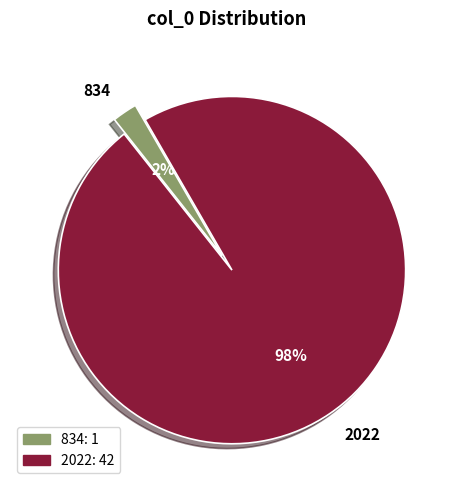

Which category has the smallest portion of the pie?

834